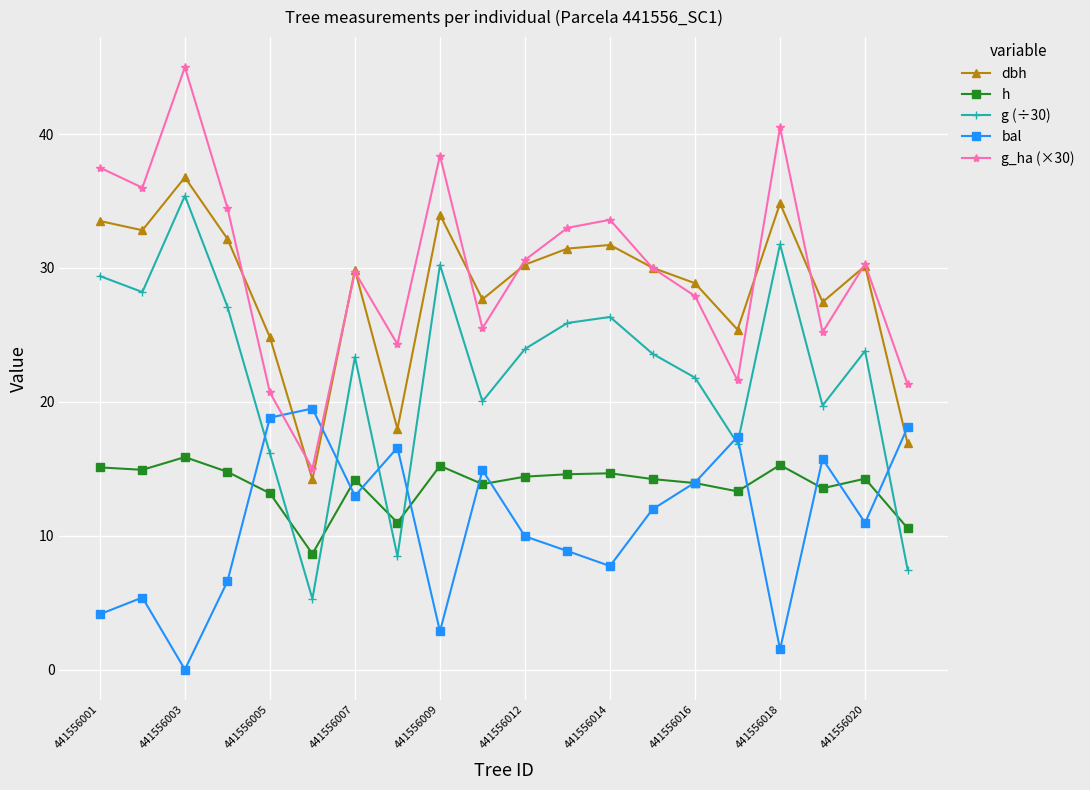

Which series has the widest spread of values?

g (÷30)